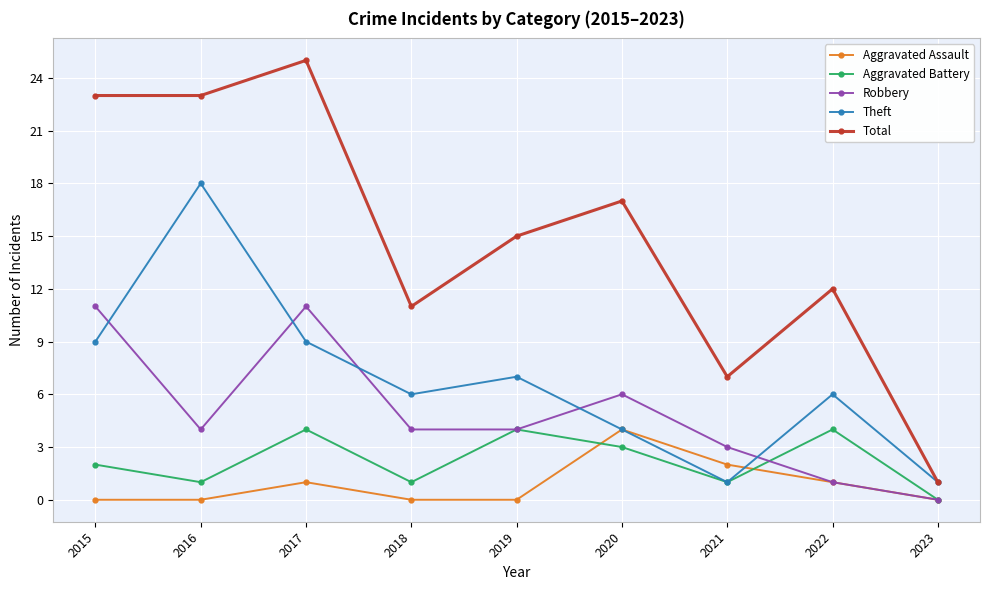

What is the value of the Total point at the 2nd from the left?

23